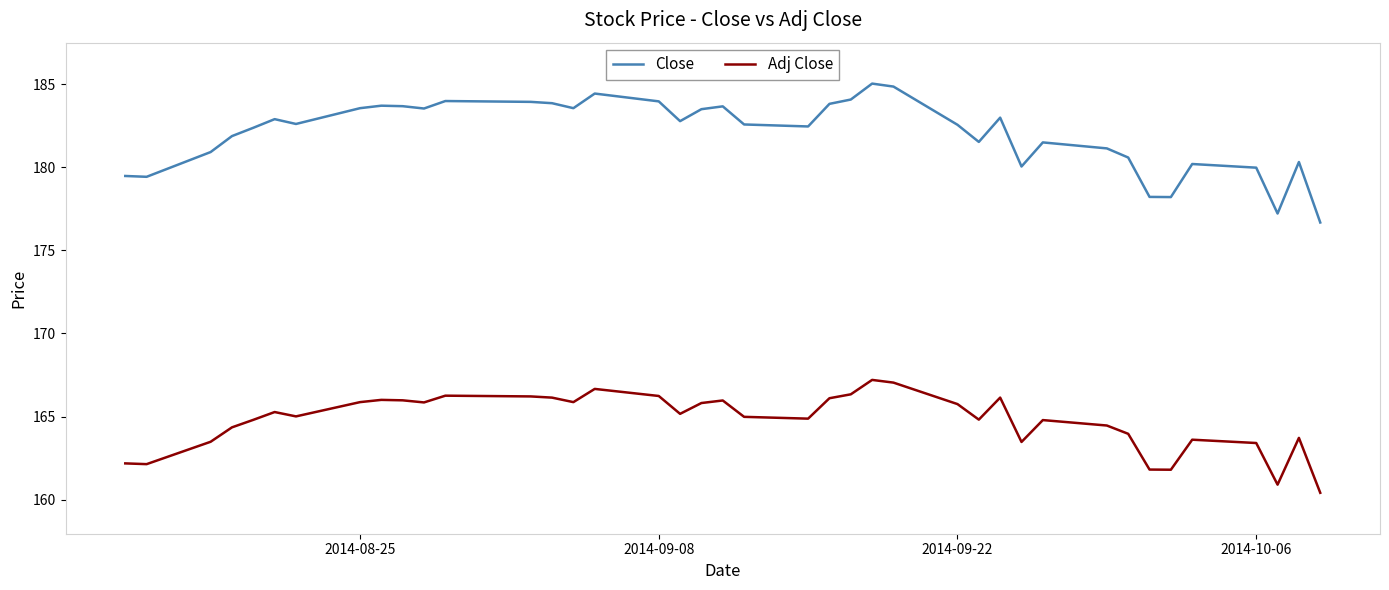

Rank the series by their average value, from highest to lowest.

Close, Adj Close